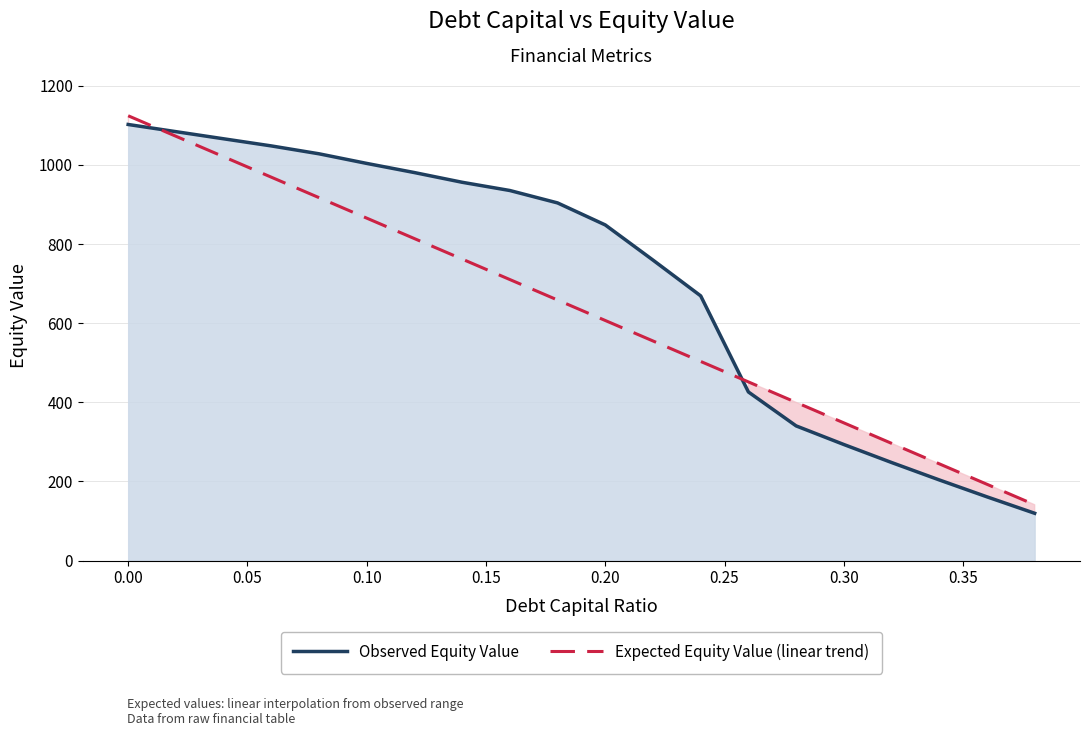

Rank the series by their maximum value, from lowest to highest.

Observed Equity Value, Expected Equity Value (linear trend)